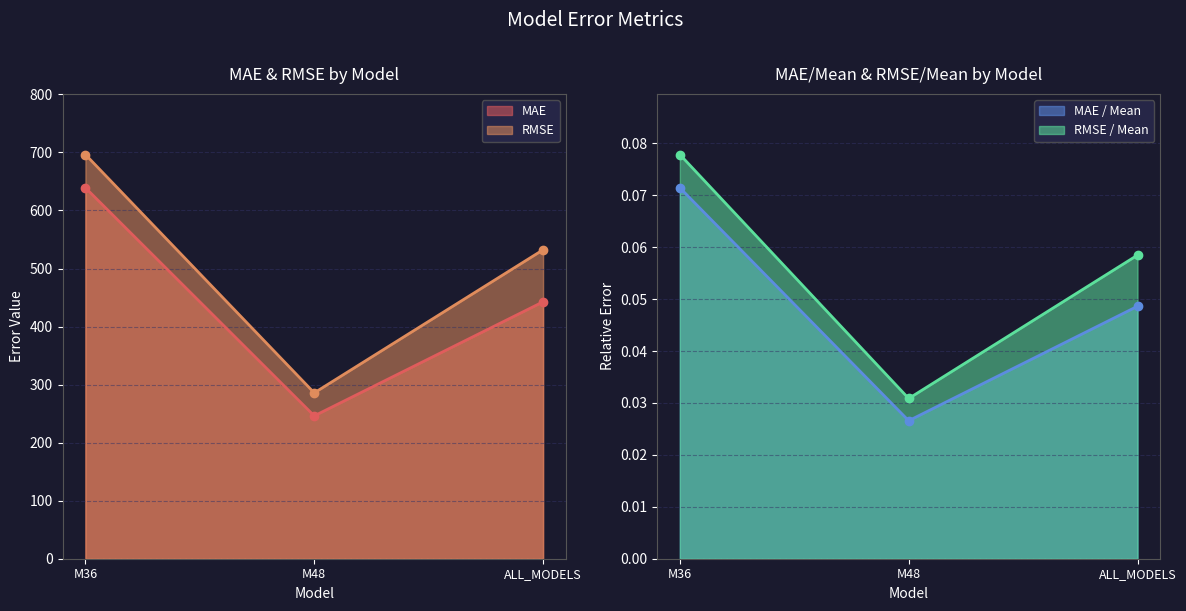

What is the total value across all series at M36?

1335.8